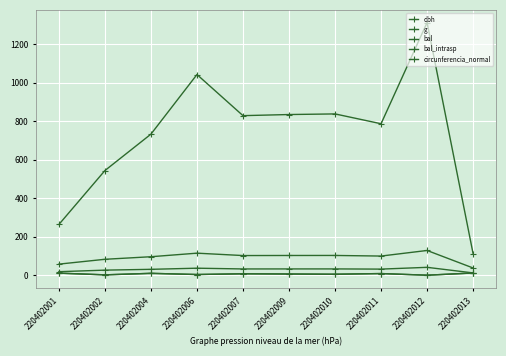

What is the difference between the bal_intrasp values at 220402011 and 220402012?

8.6